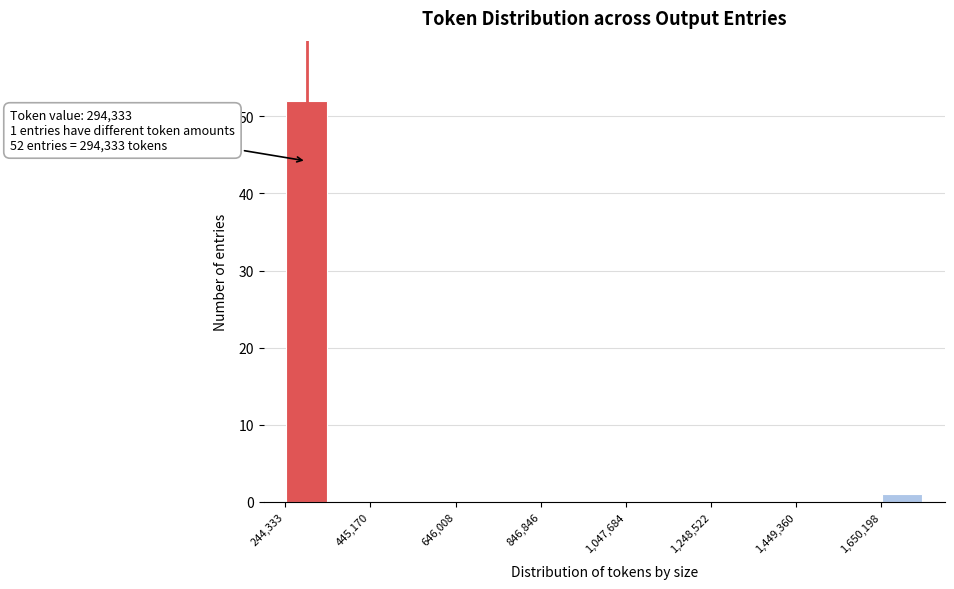

Around what value on the x-axis is the tallest bar? Give the approximate position of its centre, as read against the axis.

300000